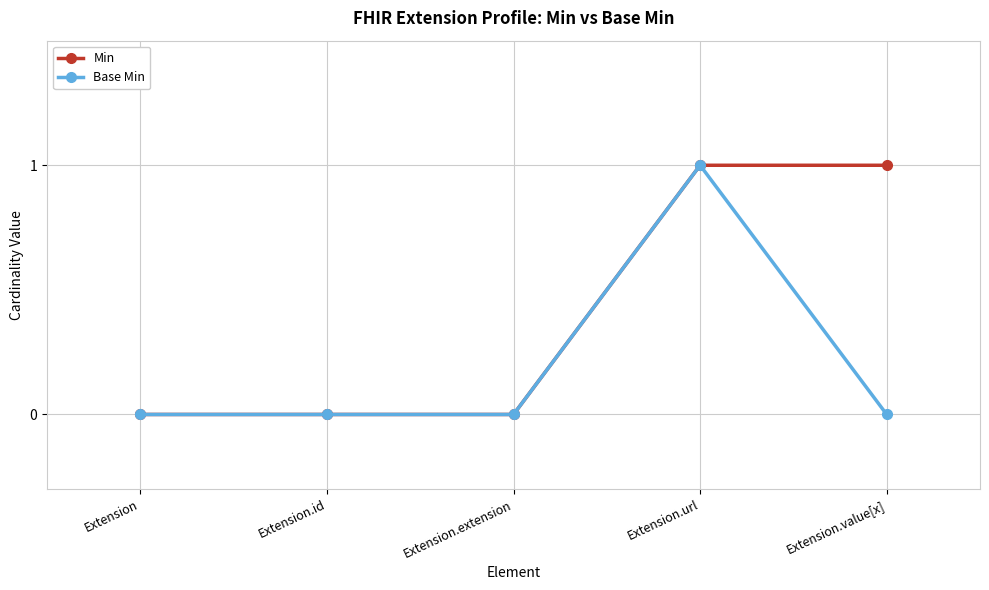

Rank the series by their average value, from highest to lowest.

Min, Base Min